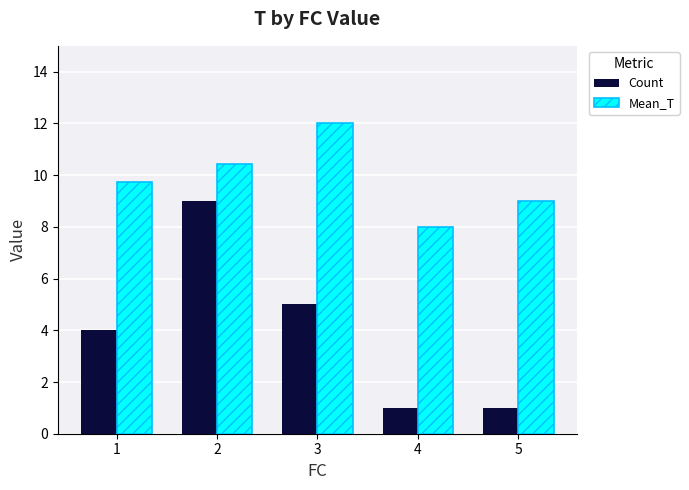

The Mean_T series shows 10.4 at 2. True or false?

True